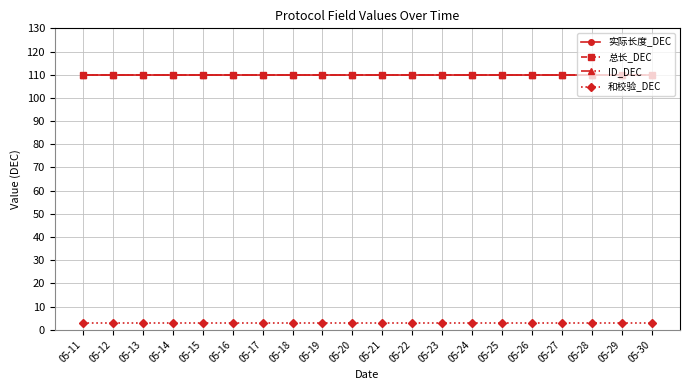

True or false: 实际长度_DEC and 和校验_DEC intersect in this chart.

False